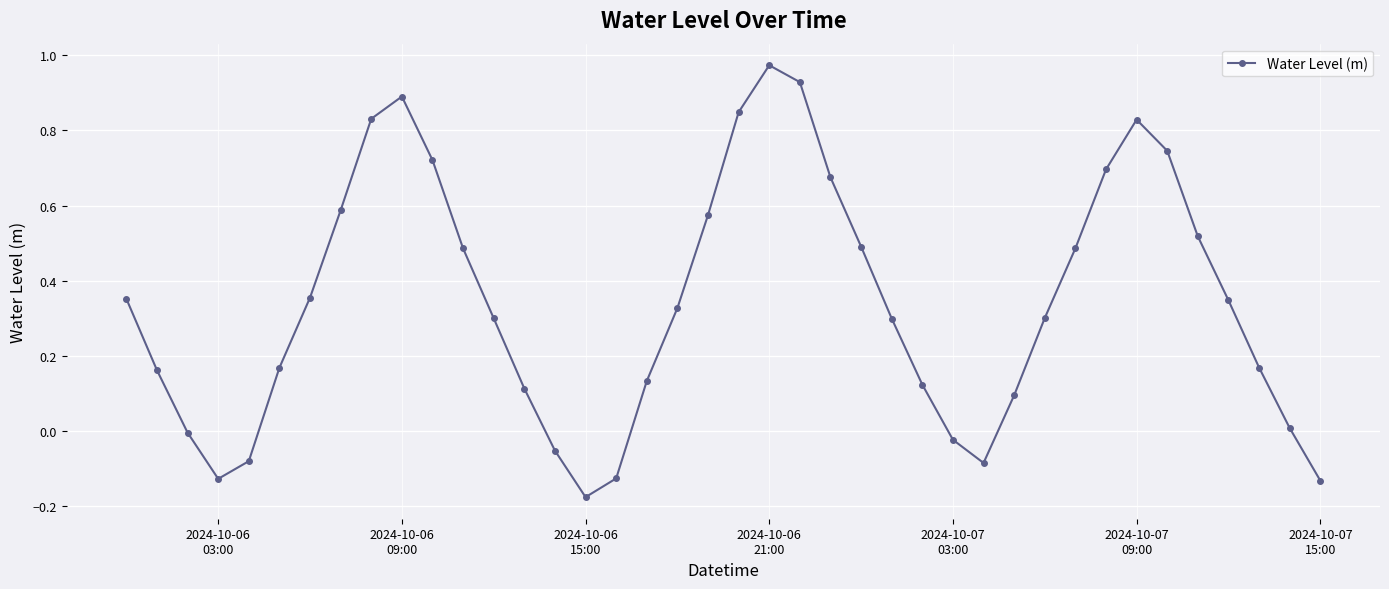

What is the difference between the second highest and minimum values?

1.1